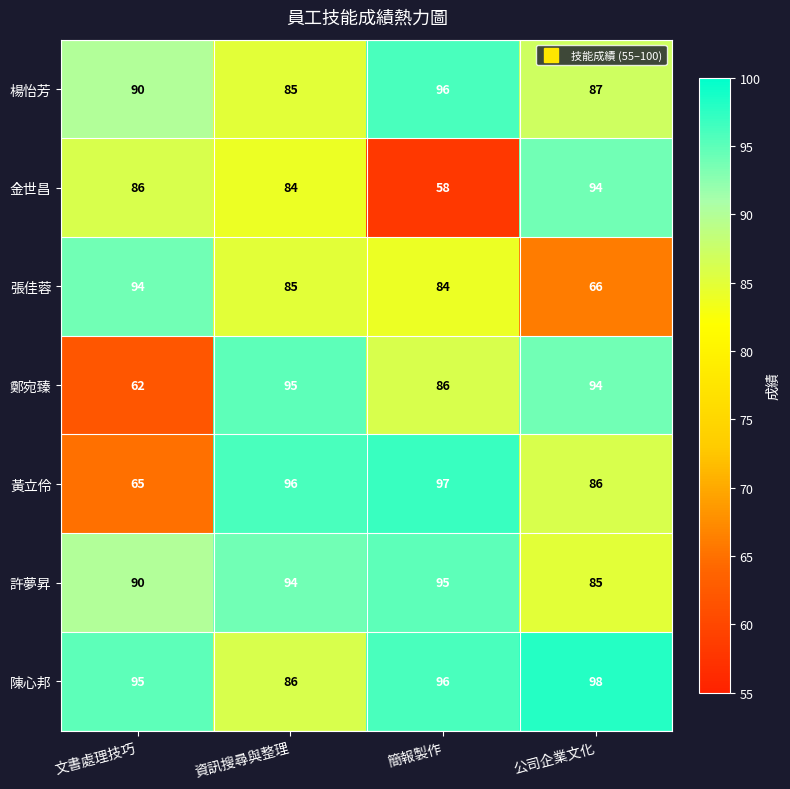

What is the total value across all series at 文書處理技巧?

582